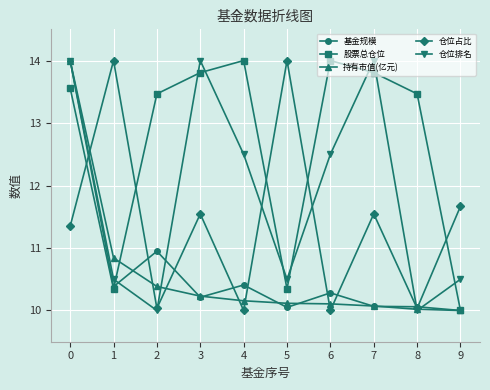

At which category does 基金规模 reach its first local peak?

2